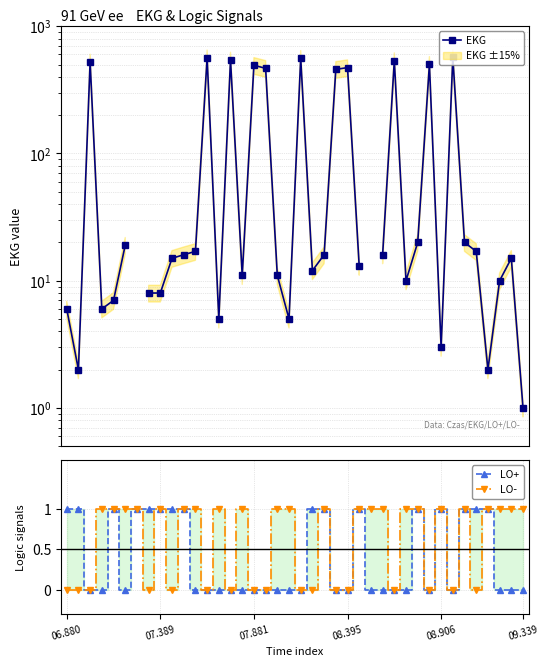

What is the sum of all LO+ values?

16